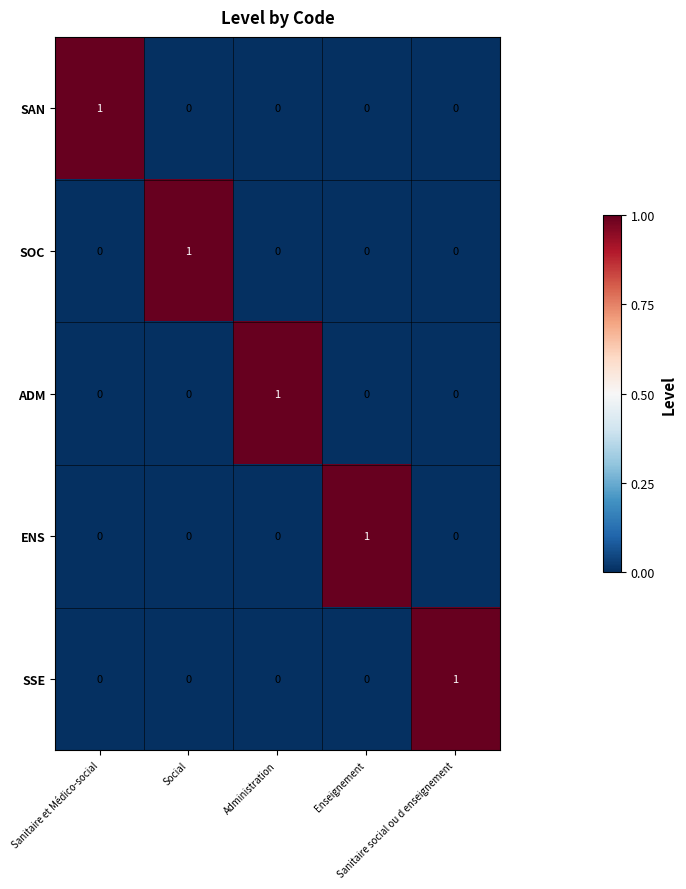

At how many categories does at least one series exceed 0?

5